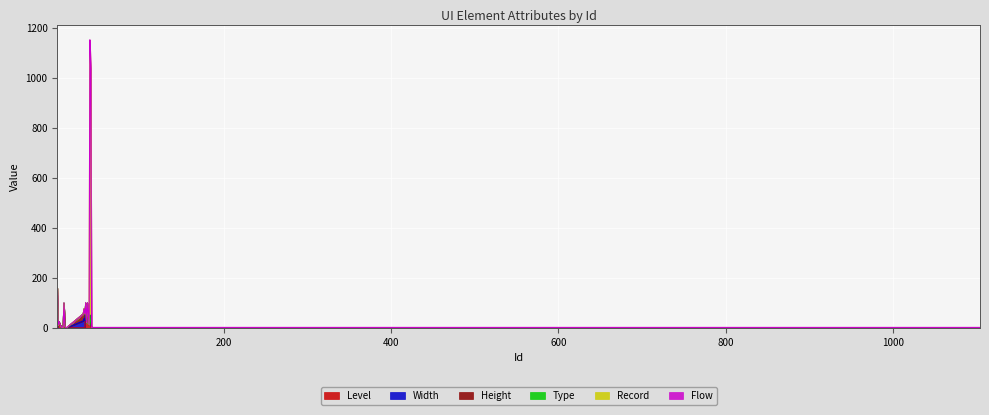

What is the greatest value displayed?

1100